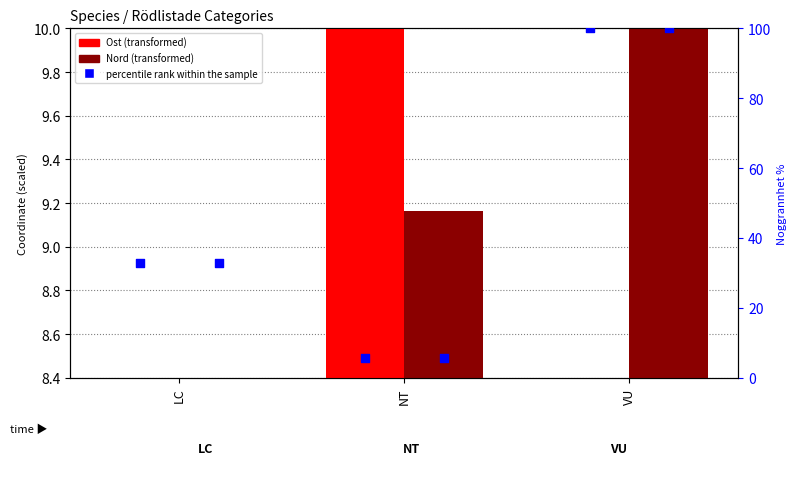

Is the value of Ost (scaled) at NT greater than the value of percentile rank within the sample at LC?

No